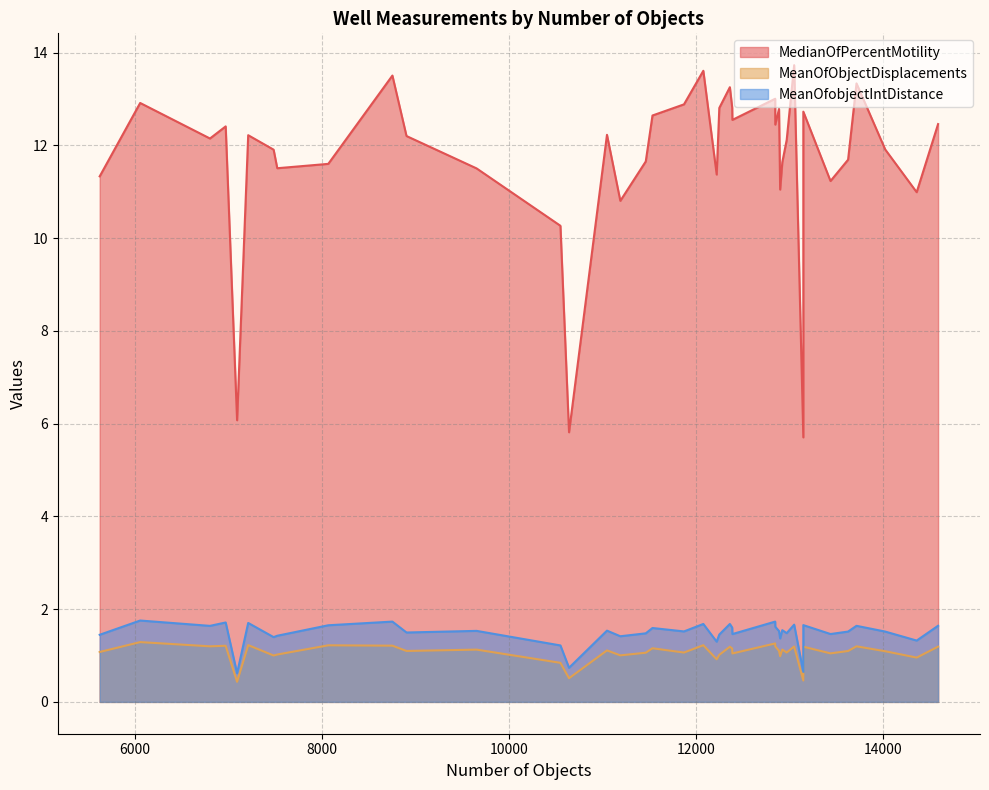

How many lines are shown in the chart?

3